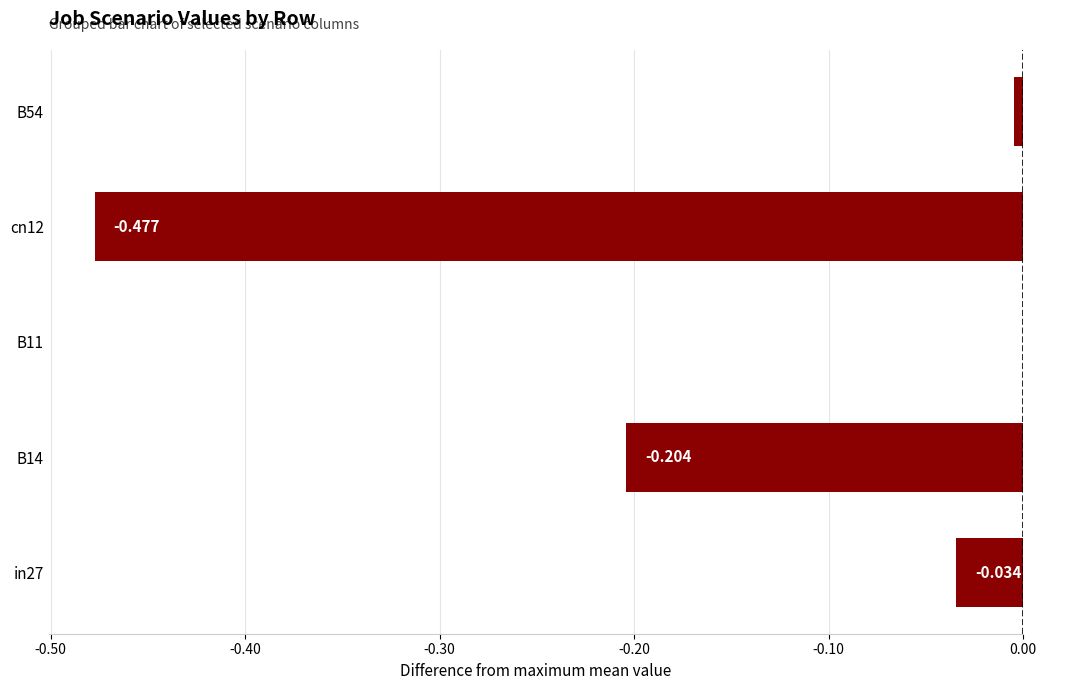

Count the number of categories in the chart.

5